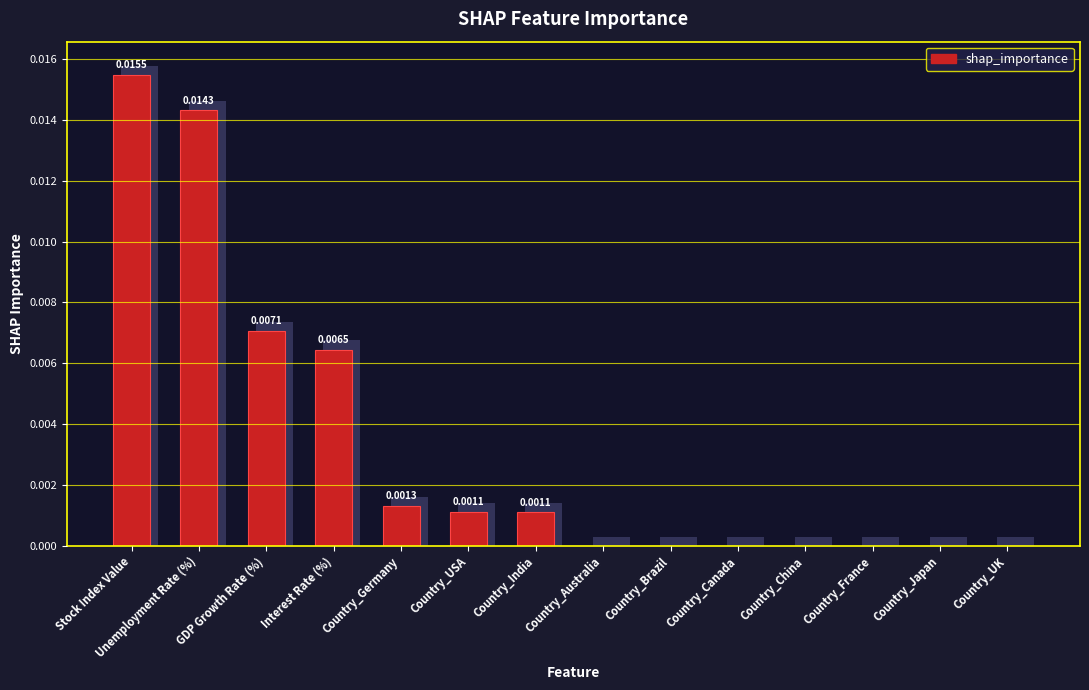

What is the label of the 13th bar from the right?

Unemployment Rate (%)